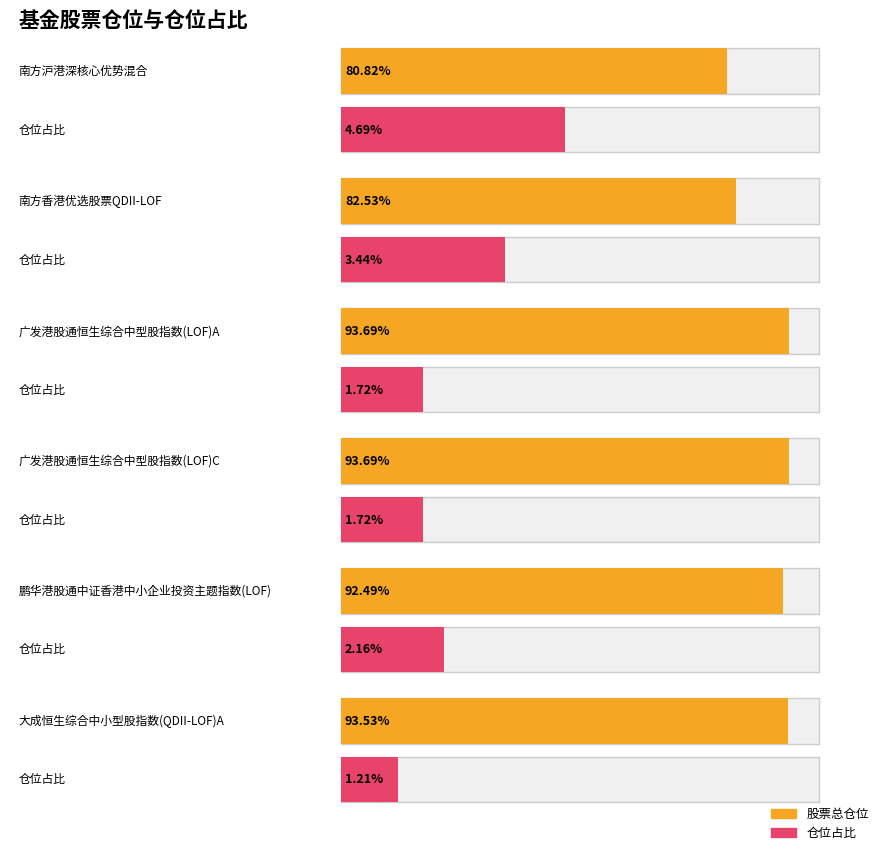

Rank the series by their maximum value, from highest to lowest.

股票总仓位, 仓位占比